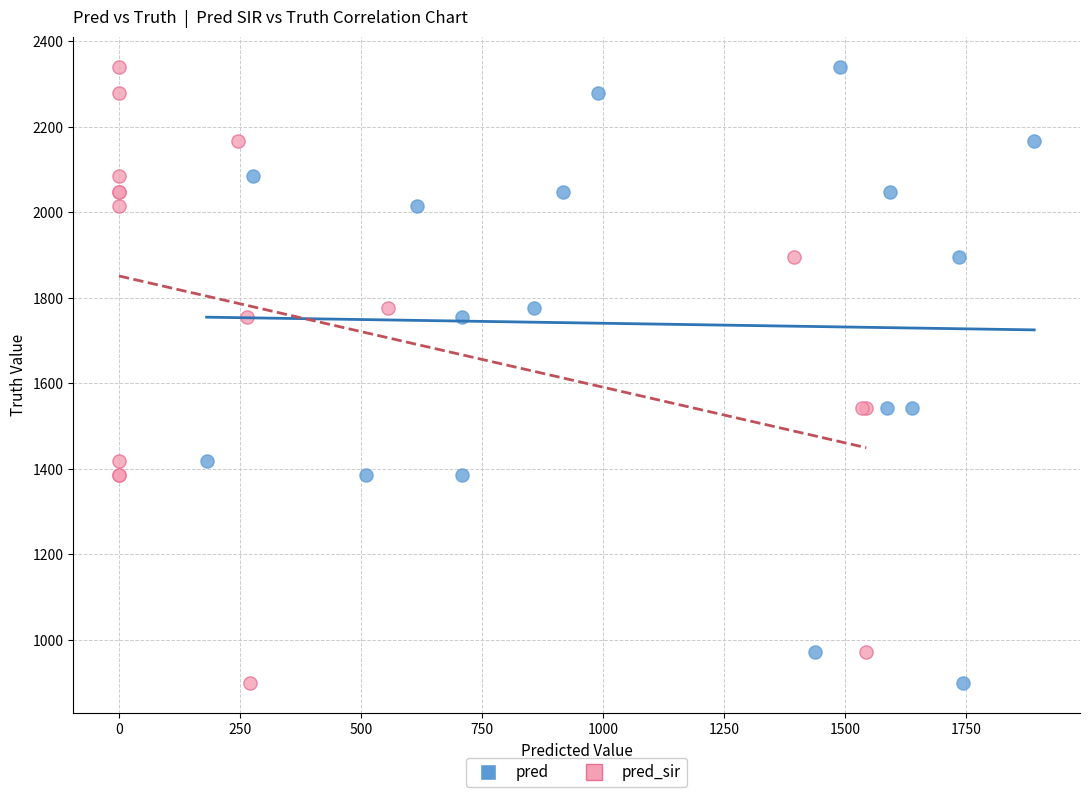

What are all the series names shown in the legend?

pred, pred_sir